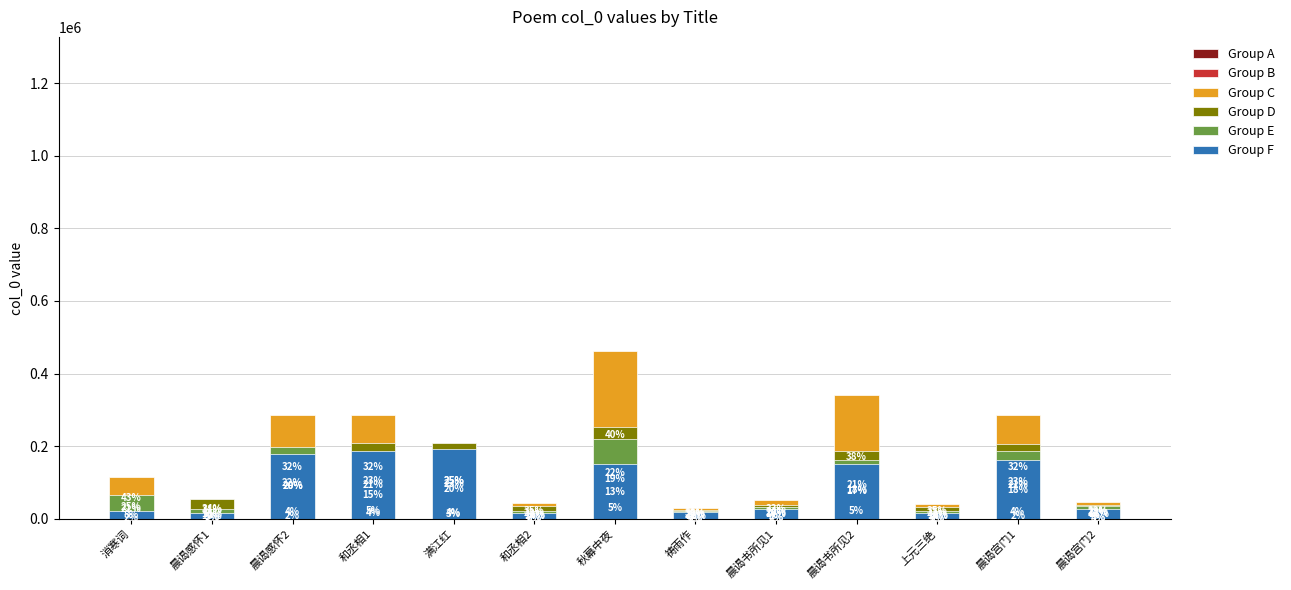

The value of Group B at 晨谒感怀2 is 60894.5. True or false?

False